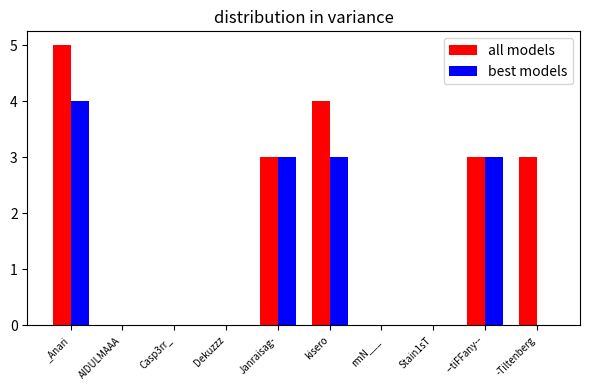

What is the total value across all series at Janraisag-?

6